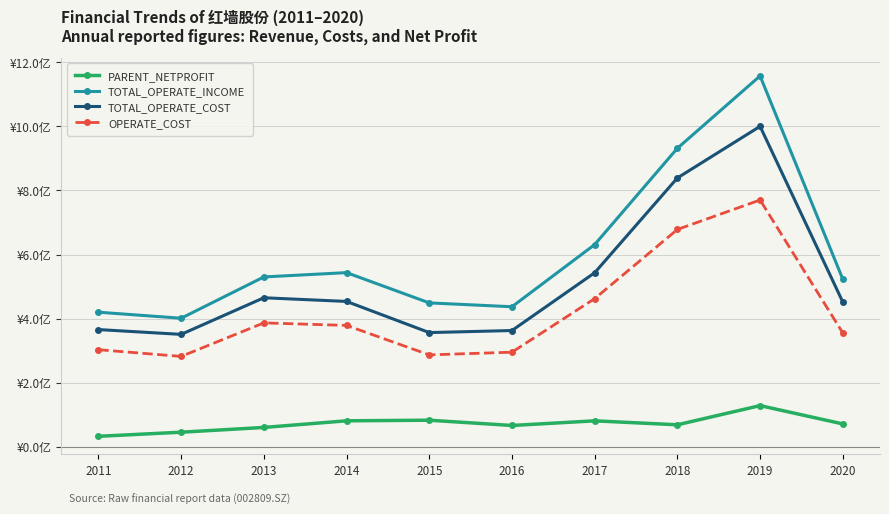

What is the minimum value for PARENT_NETPROFIT?

0.3